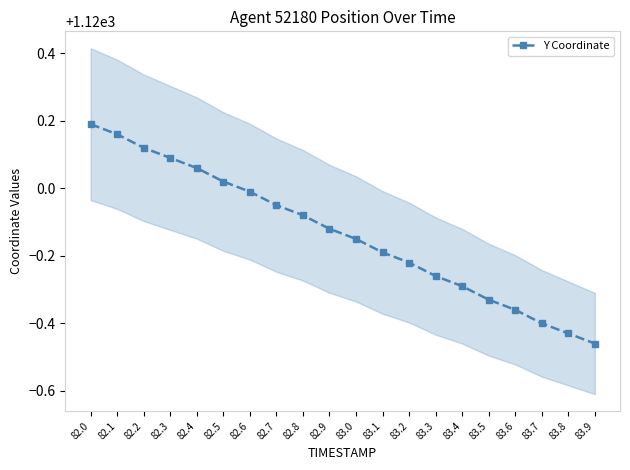

List the labels in order of Y Coordinate value, largest first.

82.0, 82.1, 82.2, 82.3, 82.4, 82.5, 82.6, 82.7, 82.8, 82.9, 83.0, 83.1, 83.2, 83.3, 83.4, 83.5, 83.6, 83.7, 83.8, 83.9